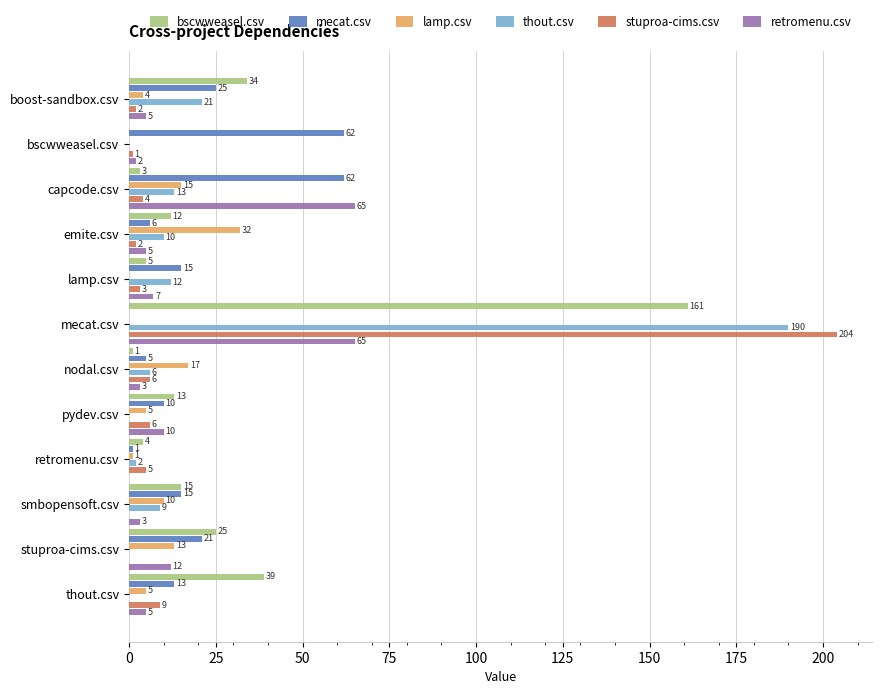

Which series has the widest spread of values?

stuproa-cims.csv